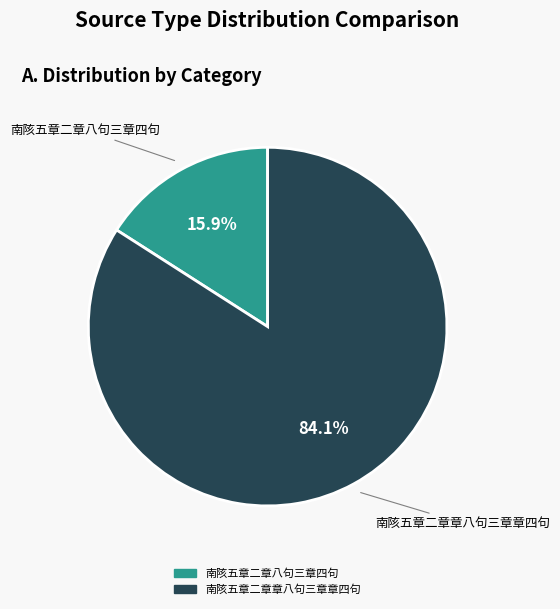

Which category has the biggest portion of the pie?

南陔五章二章章八句三章章四句